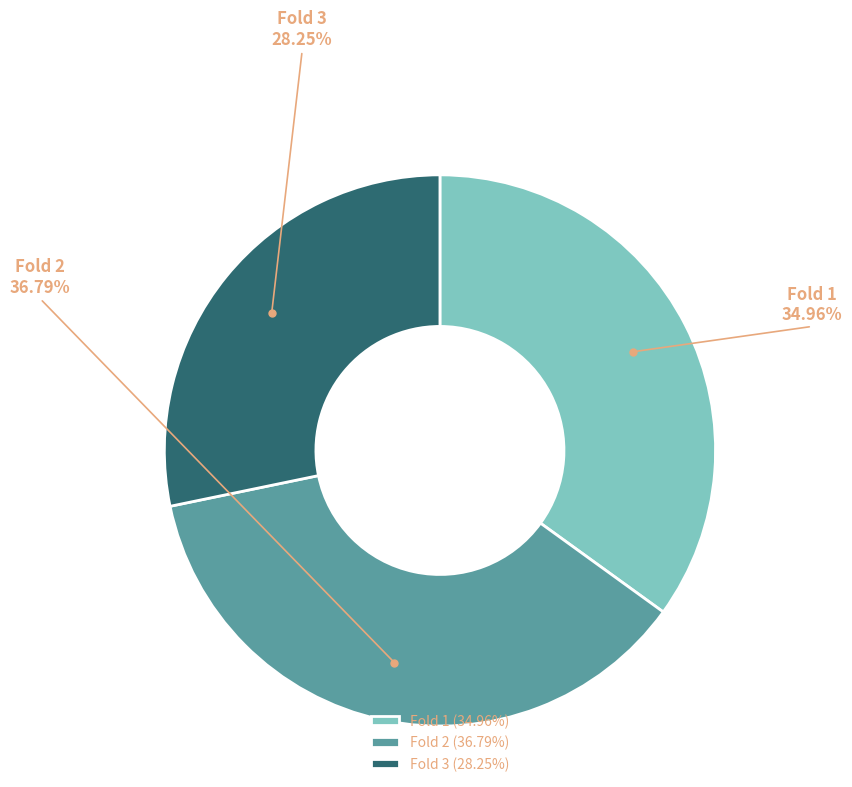

Is there any slice that represents more than half of the pie?

No